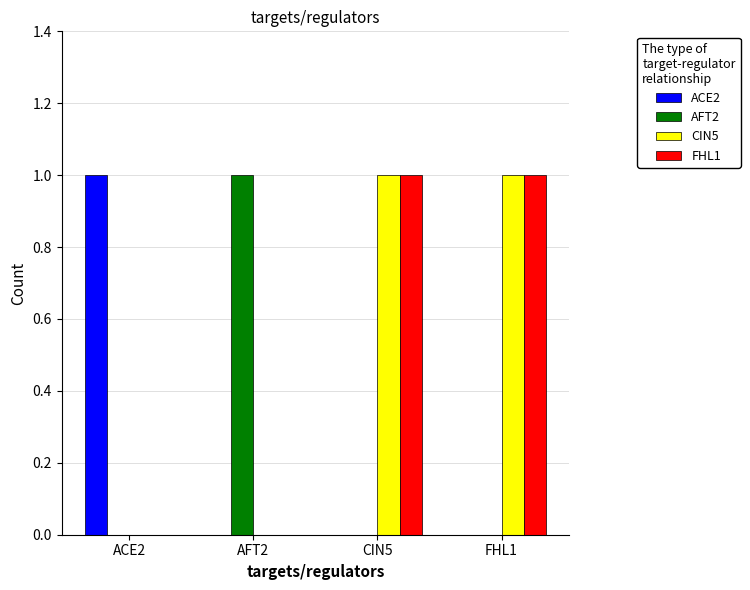

What is the spread (max minus min) of values at FHL1?

1